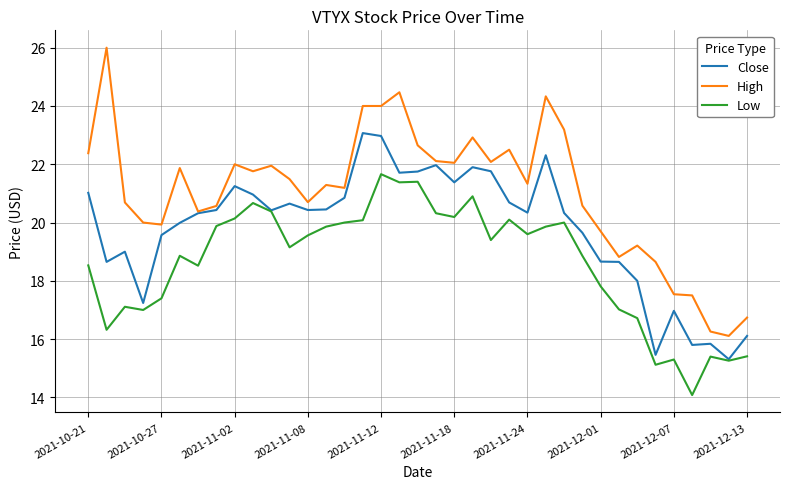

What is the lowest value of the Low series?

14.1